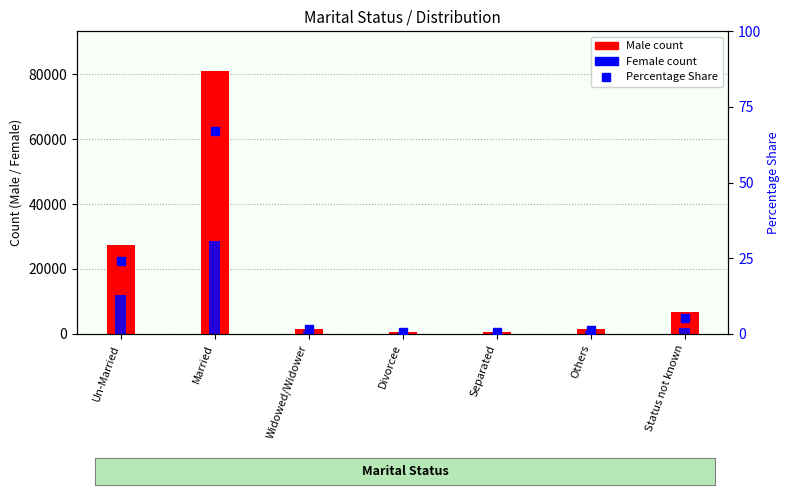

Rank the series at Others from lowest to highest value.

Percentage Share, Female, Male